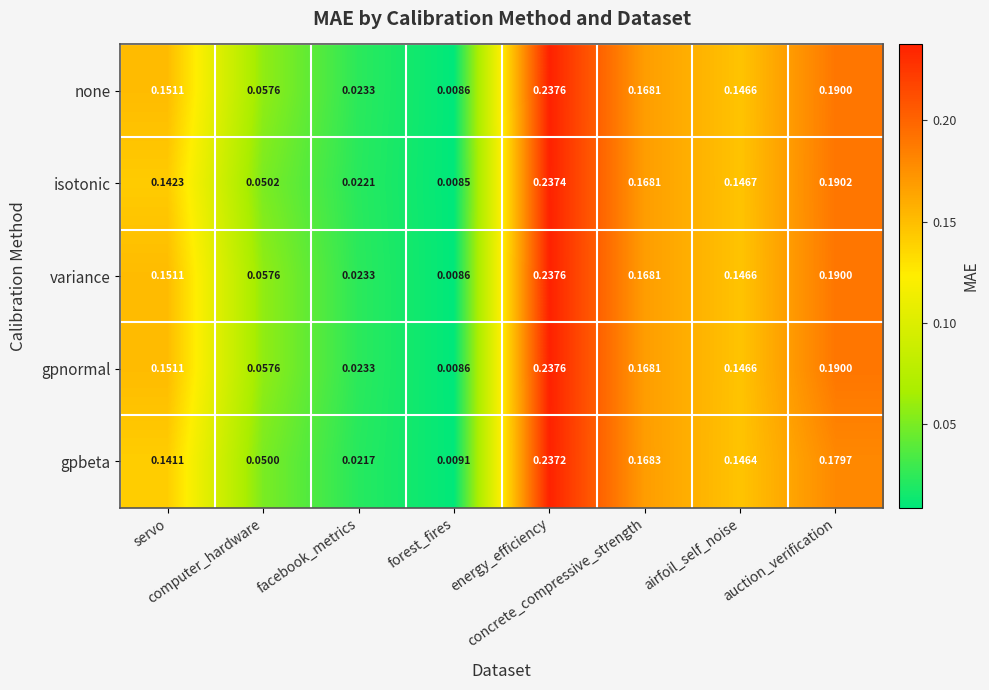

List the series in order of their peak value, highest first.

none, variance, gpnormal, isotonic, gpbeta